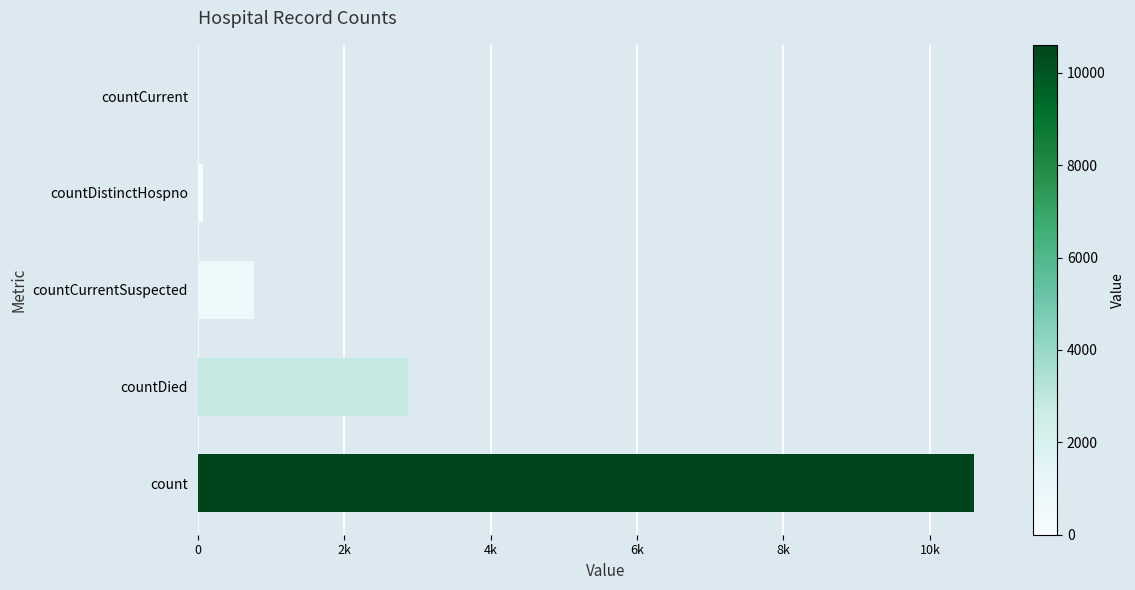

Where is the data nearest to the value 5302?

countDied